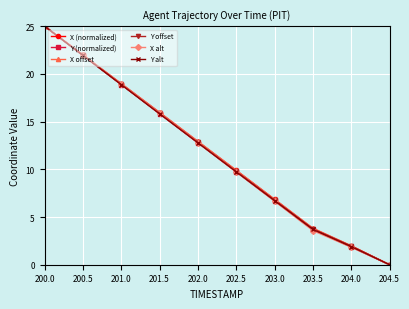

Which series changed the most between 200.5 and 201.0?

Y (normalized)